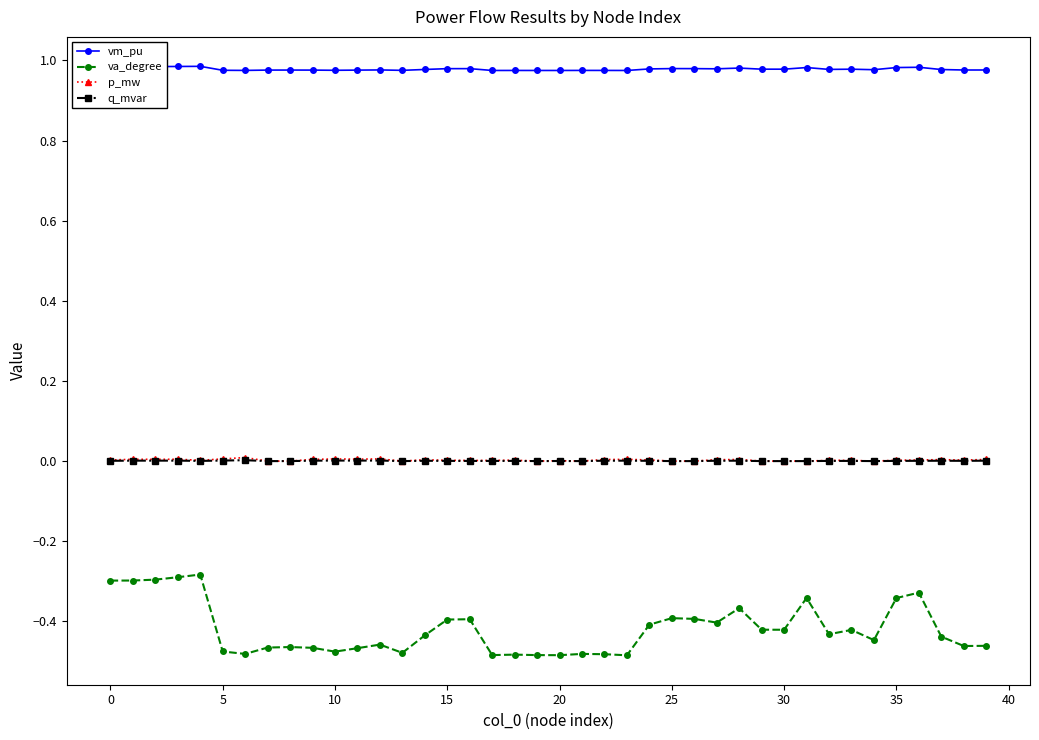

True or false: vm_pu and q_mvar cross at least once.

False